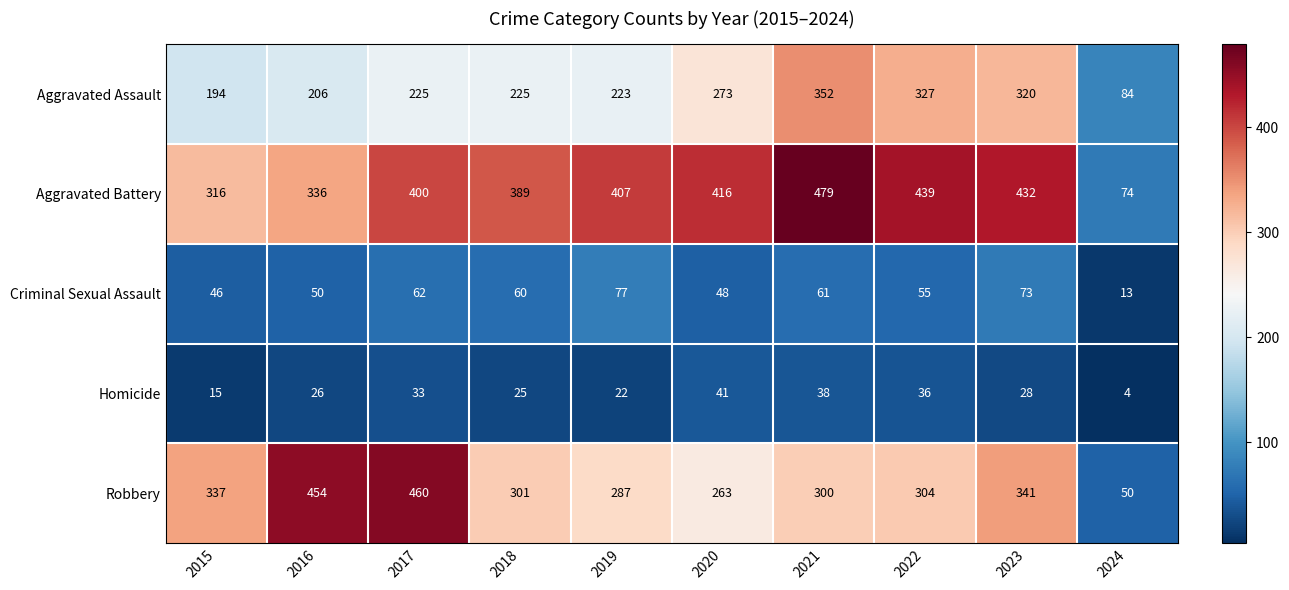

What is the sum of all Aggravated Assault values?

2429